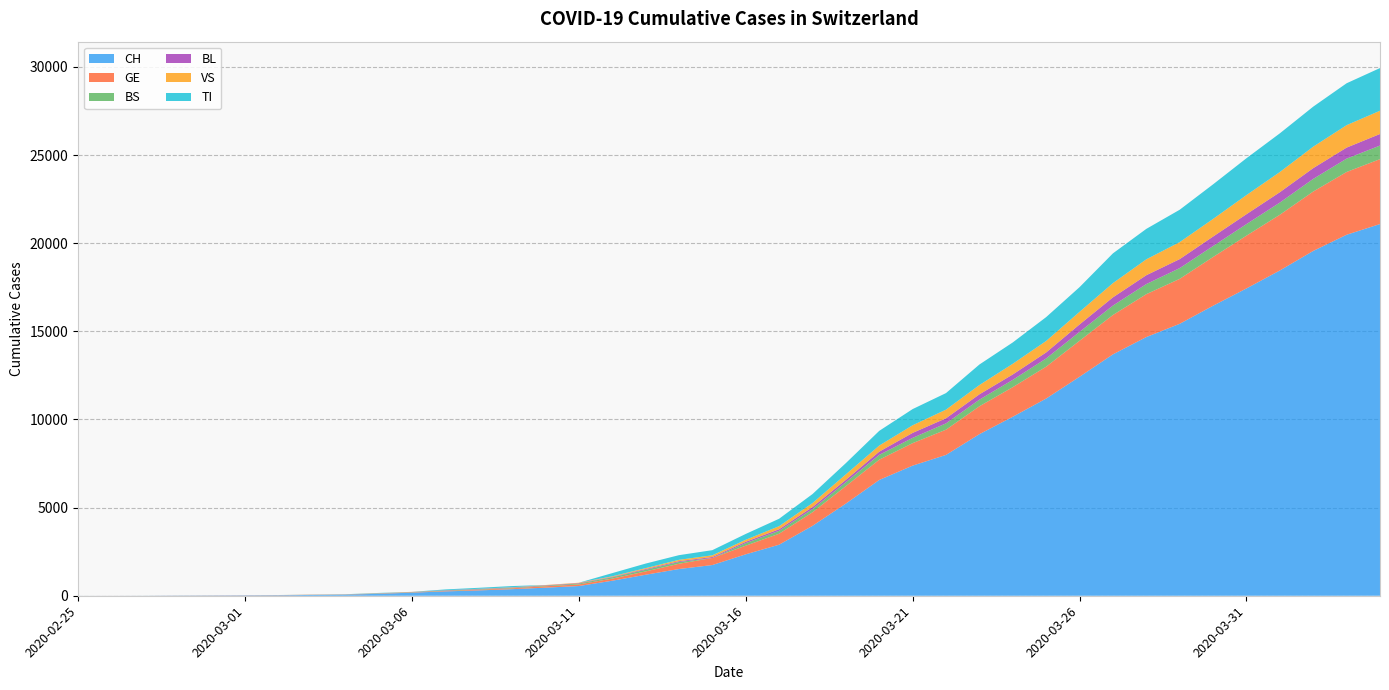

Reading left to right, transcribe all the data shown in this chart.

CH: 2020-02-25=1	2020-02-26=2	2020-02-27=4	2020-02-28=11	2020-02-29=14	2020-03-01=20	2020-03-02=26	2020-03-03=46	2020-03-04=63	2020-03-05=109	2020-03-06=176	2020-03-07=247	2020-03-08=303	2020-03-09=373	2020-03-10=458	2020-03-11=551	2020-03-12=852	2020-03-13=1191	2020-03-14=1516	2020-03-15=1742	2020-03-16=2350	2020-03-17=2896	2020-03-18=3965	2020-03-19=5229	2020-03-20=6569	2020-03-21=7382	2020-03-22=7990	2020-03-23=9167	2020-03-24=10156	2020-03-25=11188	2020-03-26=12424	2020-03-27=13695	2020-03-28=14677	2020-03-29=15429	2020-03-30=16455	2020-03-31=17435	2020-04-01=18455	2020-04-02=19564	2020-04-03=20482	2020-04-04=21088
GE: 2020-02-25=0	2020-02-26=1	2020-02-27=1	2020-02-28=3	2020-02-29=5	2020-03-01=7	2020-03-02=7	2020-03-03=9	2020-03-04=9	2020-03-05=13	2020-03-06=18	2020-03-07=30	2020-03-08=40	2020-03-09=49	2020-03-10=79	2020-03-11=90	2020-03-12=121	2020-03-13=188	2020-03-14=298	2020-03-15=401	2020-03-16=490	2020-03-17=623	2020-03-18=769	2020-03-19=991	2020-03-20=1150	2020-03-21=1276	2020-03-22=1432	2020-03-23=1582	2020-03-24=1679	2020-03-25=1809	2020-03-26=2041	2020-03-27=2234	2020-03-28=2433	2020-03-29=2550	2020-03-30=2764	2020-03-31=2994	2020-04-01=3161	2020-04-02=3369	2020-04-03=3561	2020-04-04=3683
BS: 2020-02-25=0	2020-02-26=0	2020-02-27=1	2020-02-28=1	2020-02-29=1	2020-03-01=1	2020-03-02=1	2020-03-03=3	2020-03-04=3	2020-03-05=8	2020-03-06=15	2020-03-07=21	2020-03-08=24	2020-03-09=28	2020-03-10=33	2020-03-11=49	2020-03-12=73	2020-03-13=92	2020-03-14=100	2020-03-15=0	2020-03-16=144	2020-03-17=165	2020-03-18=182	2020-03-19=222	2020-03-20=272	2020-03-21=299	2020-03-22=358	2020-03-23=376	2020-03-24=414	2020-03-25=466	2020-03-26=505	2020-03-27=534	2020-03-28=573	2020-03-29=609	2020-03-30=621	2020-03-31=657	2020-04-01=691	2020-04-02=718	2020-04-03=758	2020-04-04=771
BL: 2020-02-25=0	2020-02-26=0	2020-02-27=0	2020-02-28=1	2020-02-29=2	2020-03-01=2	2020-03-02=2	2020-03-03=2	2020-03-04=2	2020-03-05=6	2020-03-06=6	2020-03-07=15	2020-03-08=19	2020-03-09=20	2020-03-10=22	2020-03-11=26	2020-03-12=26	2020-03-13=42	2020-03-14=47	2020-03-15=54	2020-03-16=76	2020-03-17=89	2020-03-18=116	2020-03-19=134	2020-03-20=184	2020-03-21=282	2020-03-22=289	2020-03-23=302	2020-03-24=306	2020-03-25=341	2020-03-26=422	2020-03-27=466	2020-03-28=502	2020-03-29=511	2020-03-30=539	2020-03-31=561	2020-04-01=588	2020-04-02=610	2020-04-03=625	2020-04-04=656
VS: 2020-02-25=0	2020-02-26=0	2020-02-27=0	2020-02-28=1	2020-02-29=1	2020-03-01=0	2020-03-02=3	2020-03-03=3	2020-03-04=4	2020-03-05=5	2020-03-06=6	2020-03-07=0	2020-03-08=7	2020-03-09=12	2020-03-10=17	2020-03-11=22	2020-03-12=30	2020-03-13=53	2020-03-14=76	2020-03-15=98	2020-03-16=116	2020-03-17=173	2020-03-18=225	2020-03-19=311	2020-03-20=346	2020-03-21=433	2020-03-22=490	2020-03-23=527	2020-03-24=606	2020-03-25=651	2020-03-26=715	2020-03-27=808	2020-03-28=902	2020-03-29=964	2020-03-30=1000	2020-03-31=1085	2020-04-01=1145	2020-04-02=1218	2020-04-03=1273	2020-04-04=1319
TI: 2020-02-25=1	2020-02-26=0	2020-02-27=0	2020-02-28=0	2020-02-29=0	2020-03-01=0	2020-03-02=2	2020-03-03=4	2020-03-04=5	2020-03-05=18	2020-03-06=0	2020-03-07=45	2020-03-08=58	2020-03-09=68	2020-03-10=0	2020-03-11=0	2020-03-12=180	2020-03-13=258	2020-03-14=265	2020-03-15=291	2020-03-16=330	2020-03-17=422	2020-03-18=511	2020-03-19=638	2020-03-20=834	2020-03-21=918	2020-03-22=939	2020-03-23=1165	2020-03-24=1211	2020-03-25=1354	2020-03-26=1401	2020-03-27=1688	2020-03-28=1727	2020-03-29=1837	2020-03-30=1962	2020-03-31=2091	2020-04-01=2195	2020-04-02=2271	2020-04-03=2377	2020-04-04=2422